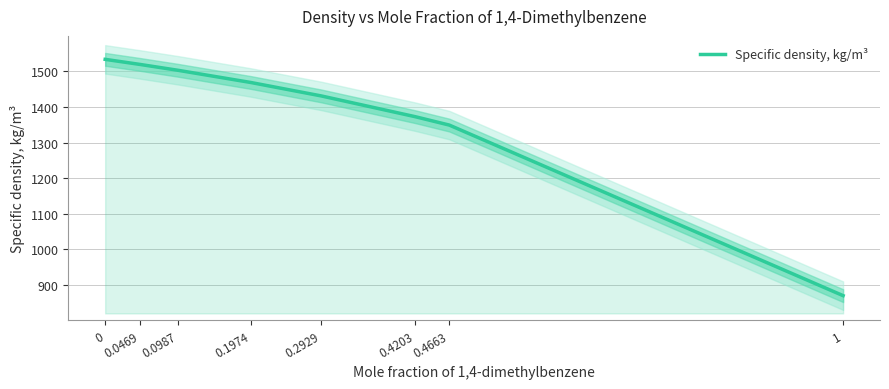

Rank the categories by value from highest to lowest.

0, 0.0469, 0.0987, 0.1974, 0.2929, 0.4203, 0.4663, 1